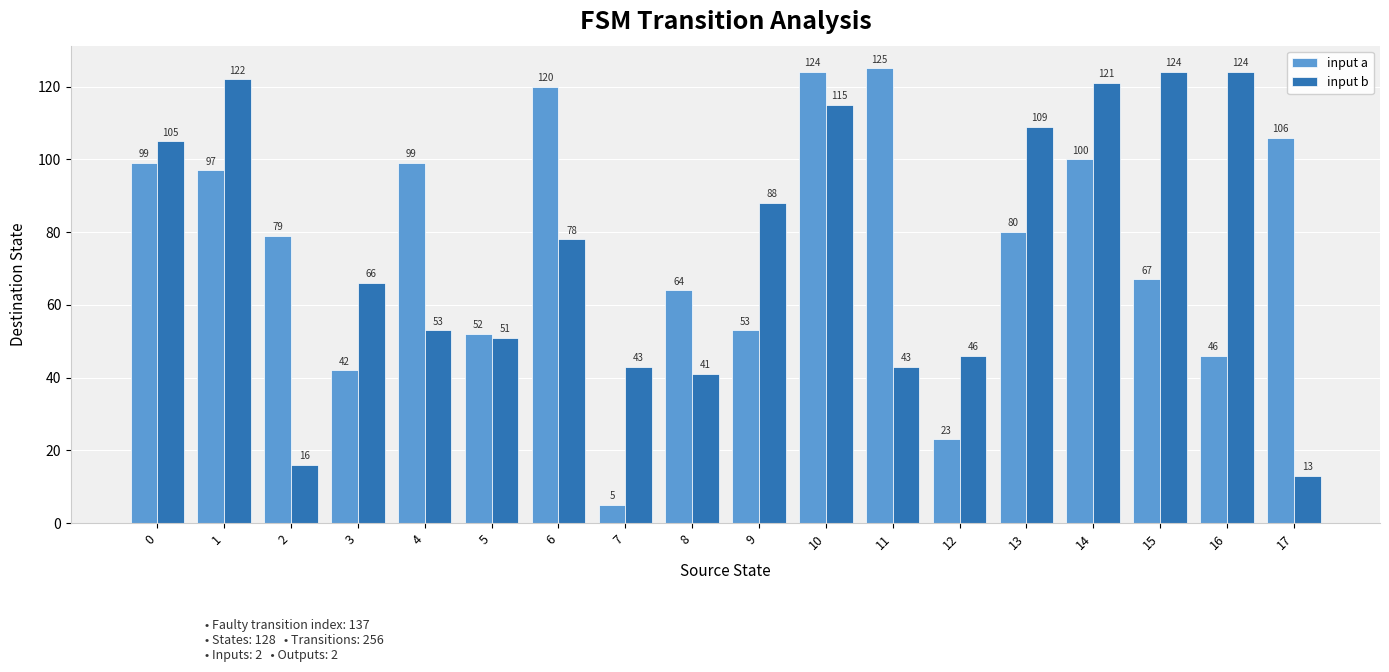

Which series has the widest spread of values?

input a